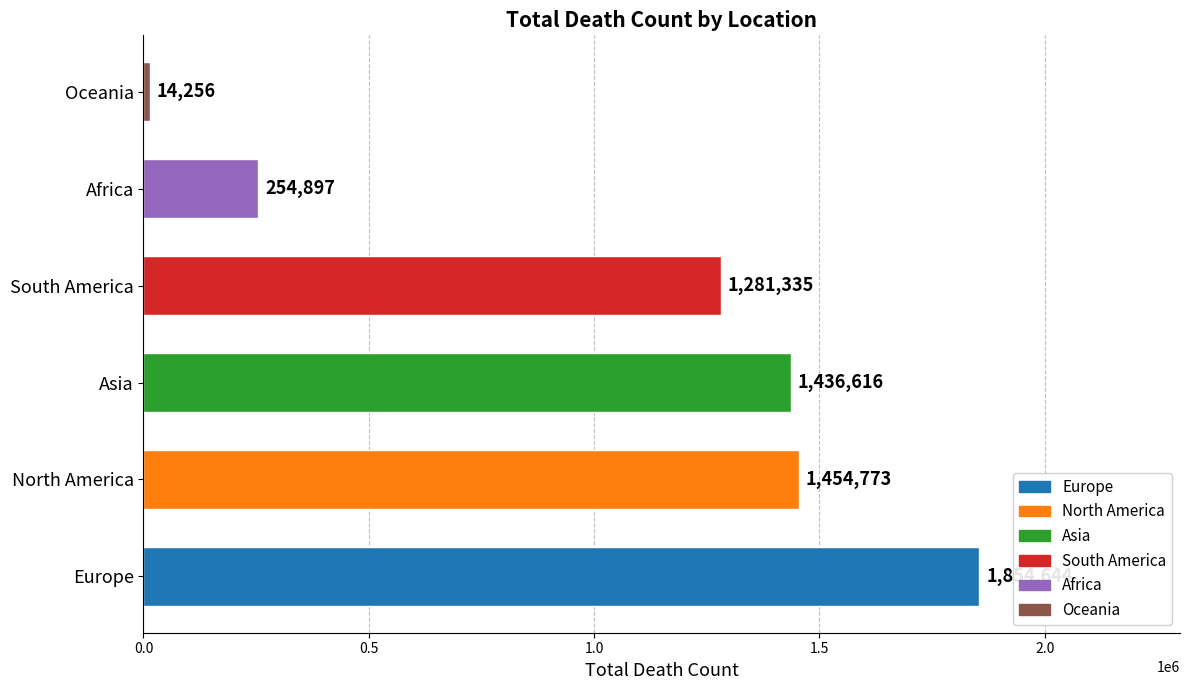

What is the difference between the maximum and minimum values?

1840388